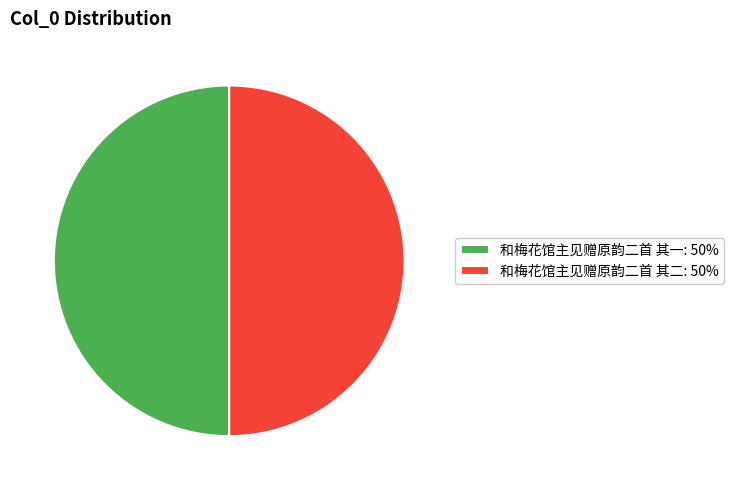

Approximately how many times larger is the value at 和梅花馆主见赠原韵二首 其二: 50% compared to 和梅花馆主见赠原韵二首 其一: 50%?

1.0